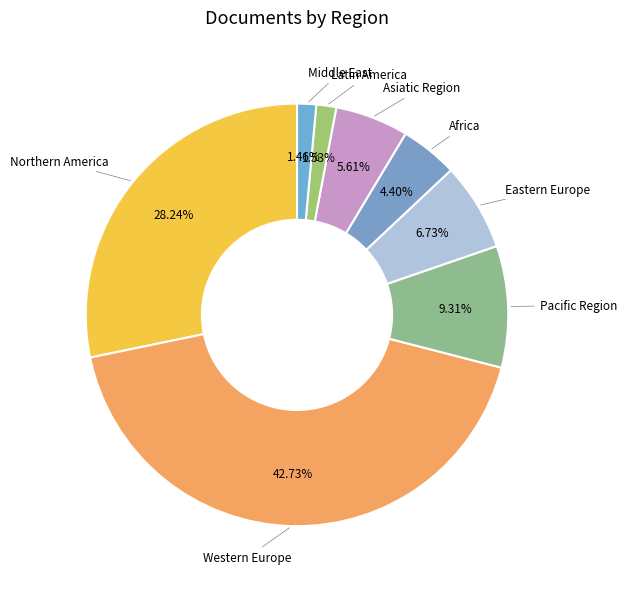

To the nearest percent, what percentage of the pie is Eastern Europe?

7%